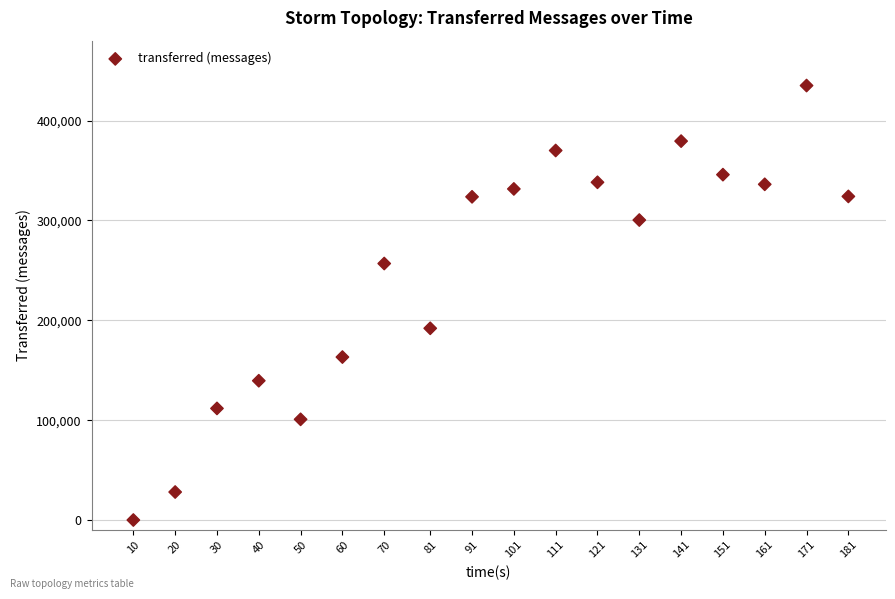

What Y value in the scatter plot is closest to 217530?

191980